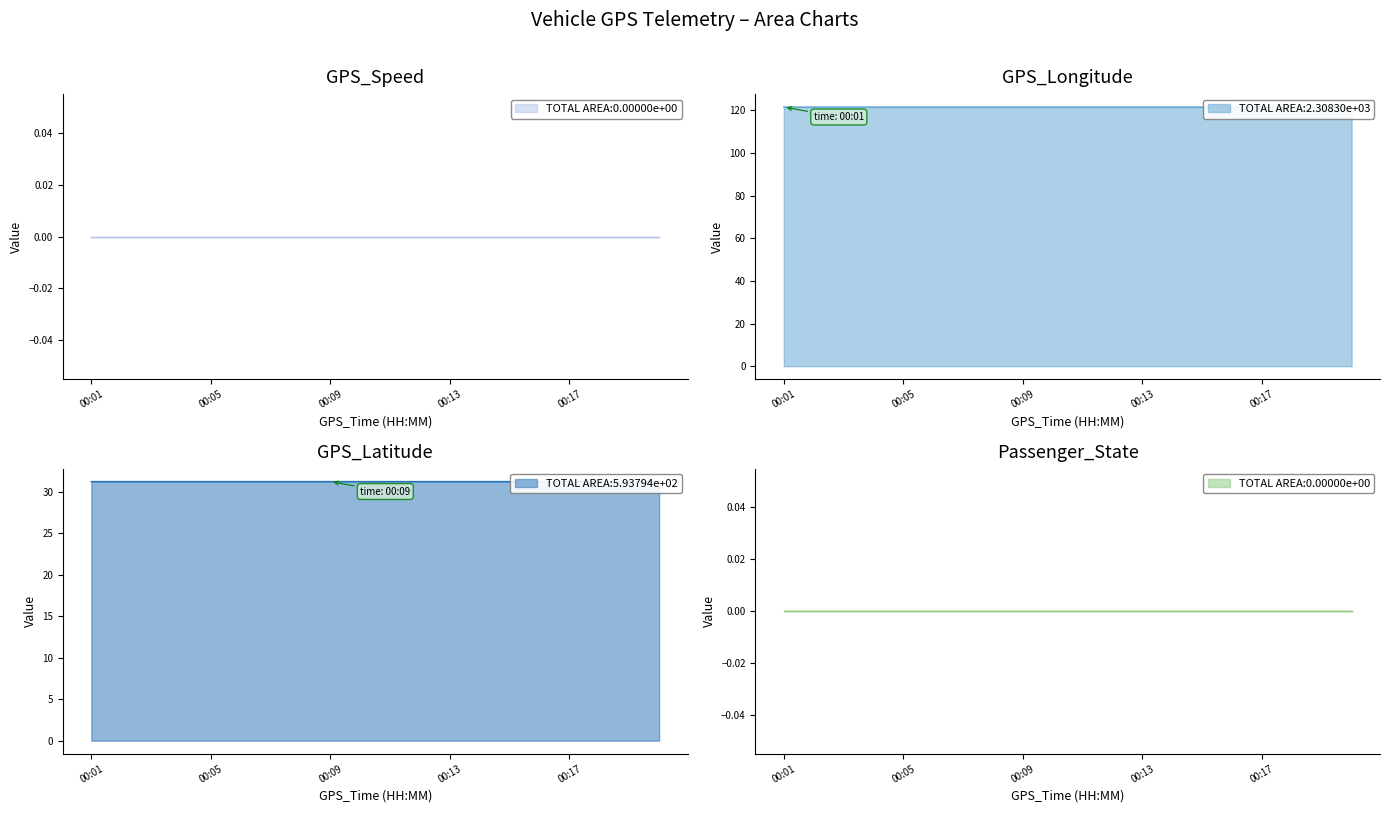

What is the average value of the GPS_Latitude series?

31.3